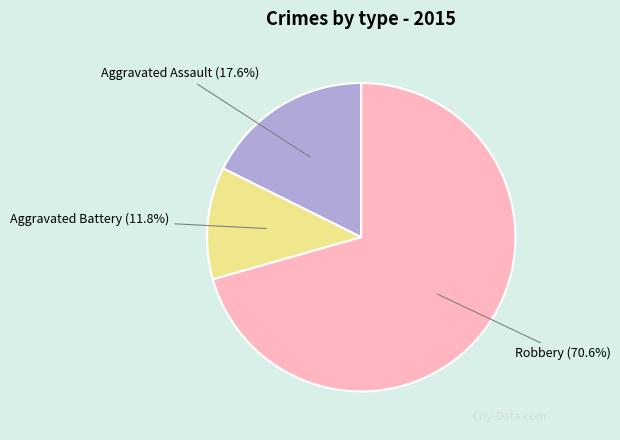

Which slice is the largest?

Robbery